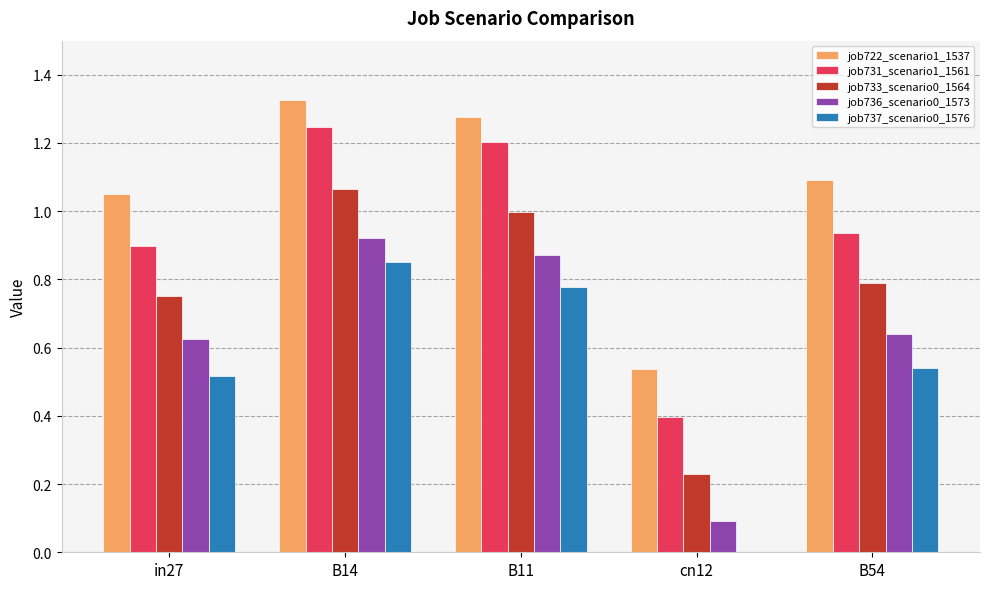

At which label does job731_scenario1_1561 reach its peak?

B14